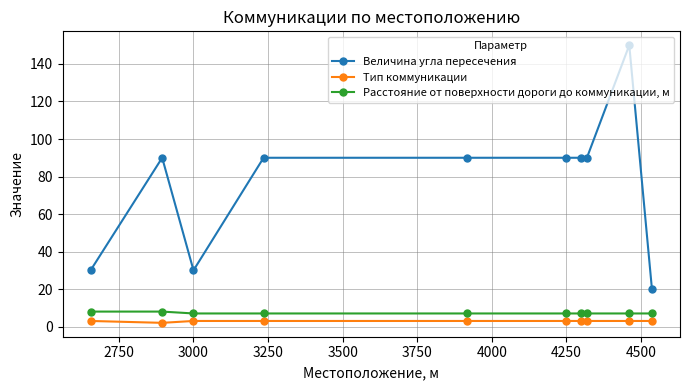

Which series has the largest range (max minus min)?

Величина угла пересечения